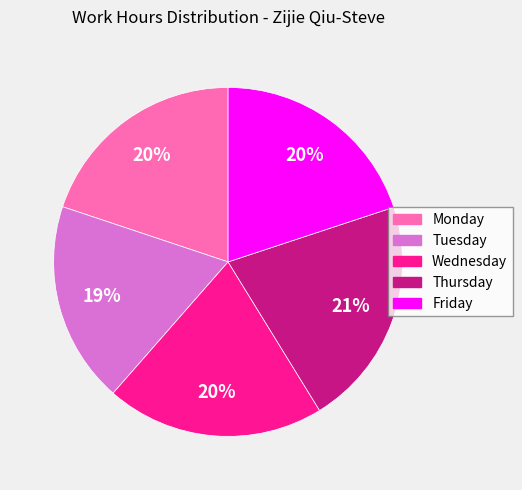

Which slice is the smallest?

Tuesday